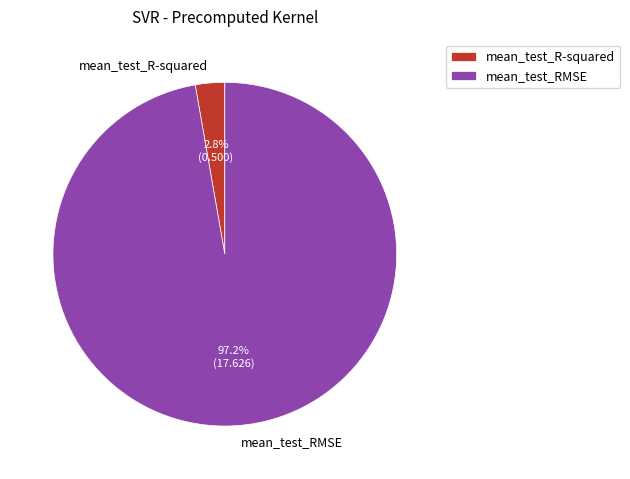

What percentage is NOT represented by mean_test_R-squared?

97.2%